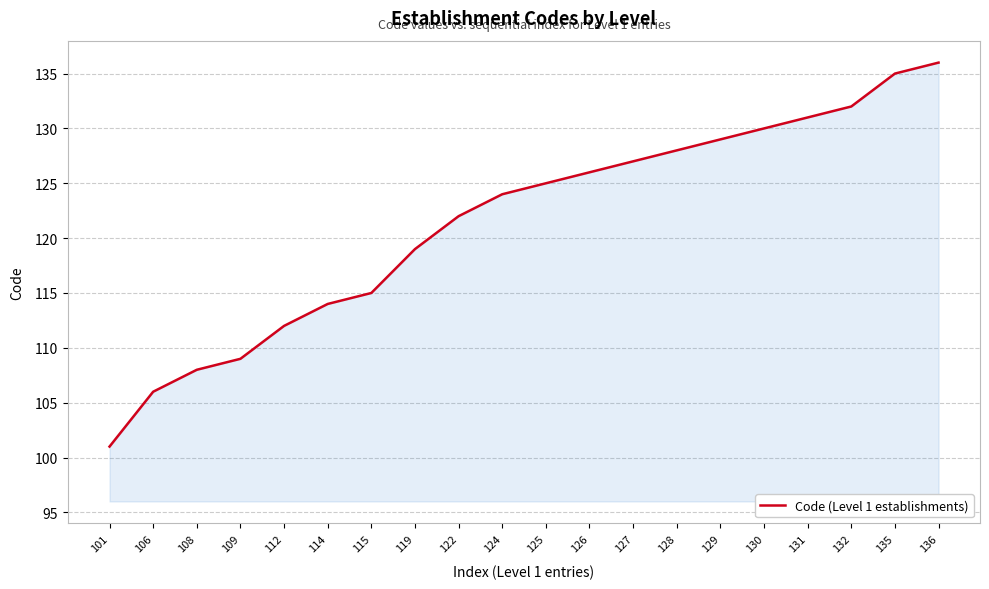

What is the ratio of the value at 126 to the value at 132?

1.0